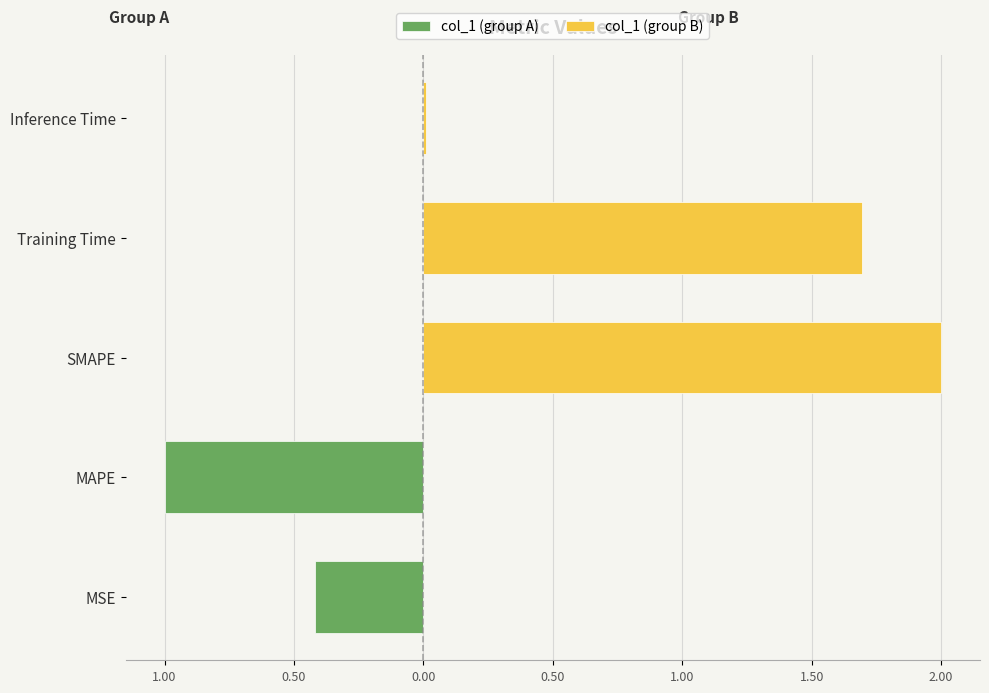

The chart shows a value of 0.1 at MSE. True or false?

False